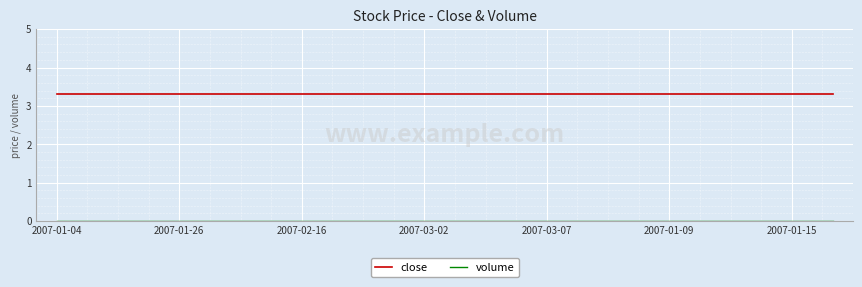

Does the chart display data point markers on the line(s)?

No